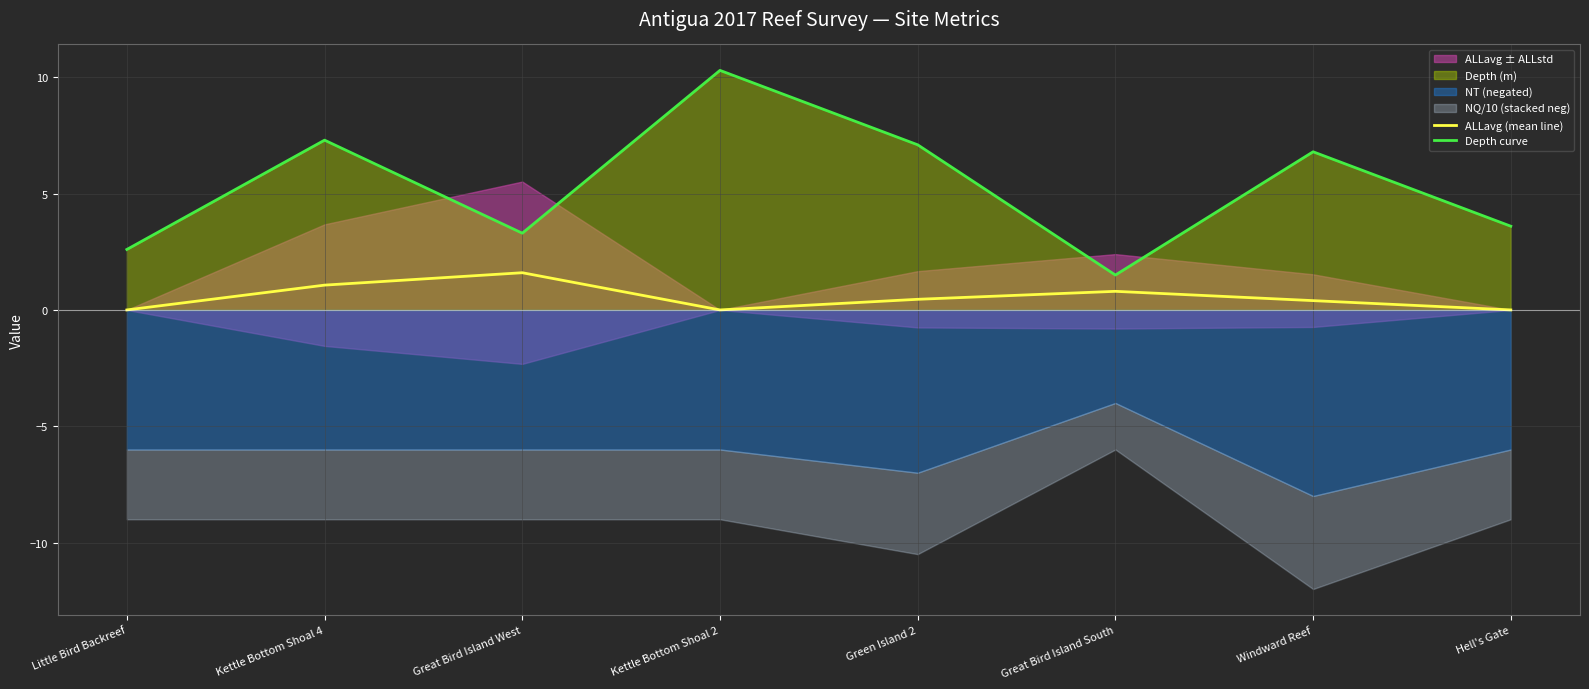

What is the value of the Depth curve point at the 1st from the left?

2.6